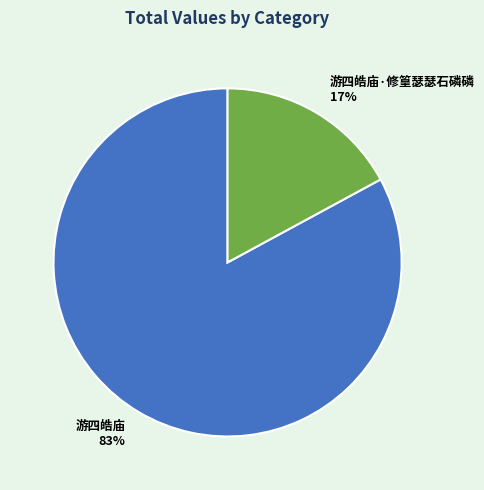

To the nearest percent, what is the difference between the 游四皓庙·修篁瑟瑟石磷磷 and 游四皓庙 slice percentages?

66%